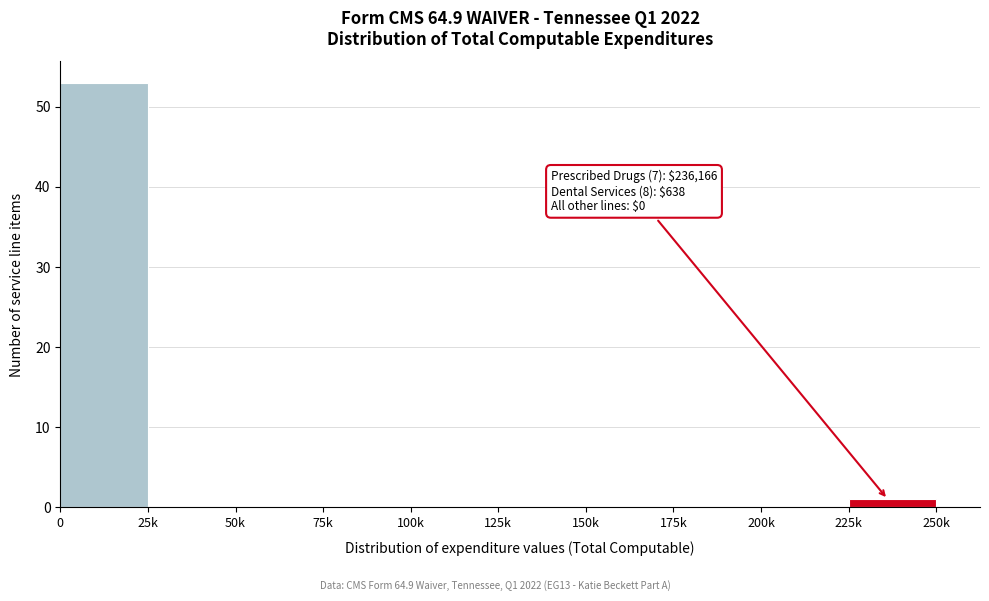

Reading left to right, what are all the values shown in this chart?

0=53	25k=0	50k=0	75k=0	100k=0	125k=0	150k=0	175k=0	200k=0	225k=1